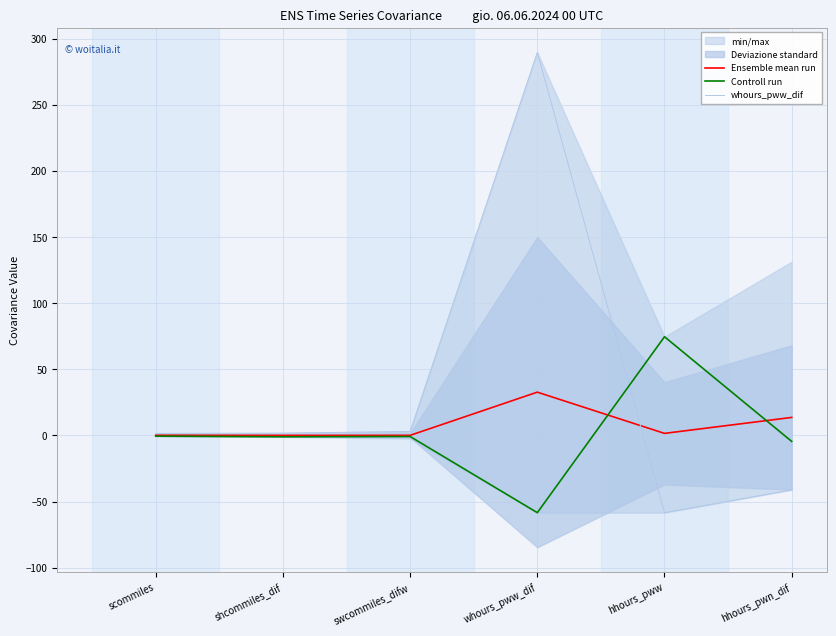

True or false: Controll run has a value of 26.4 at hhours_pww.

False